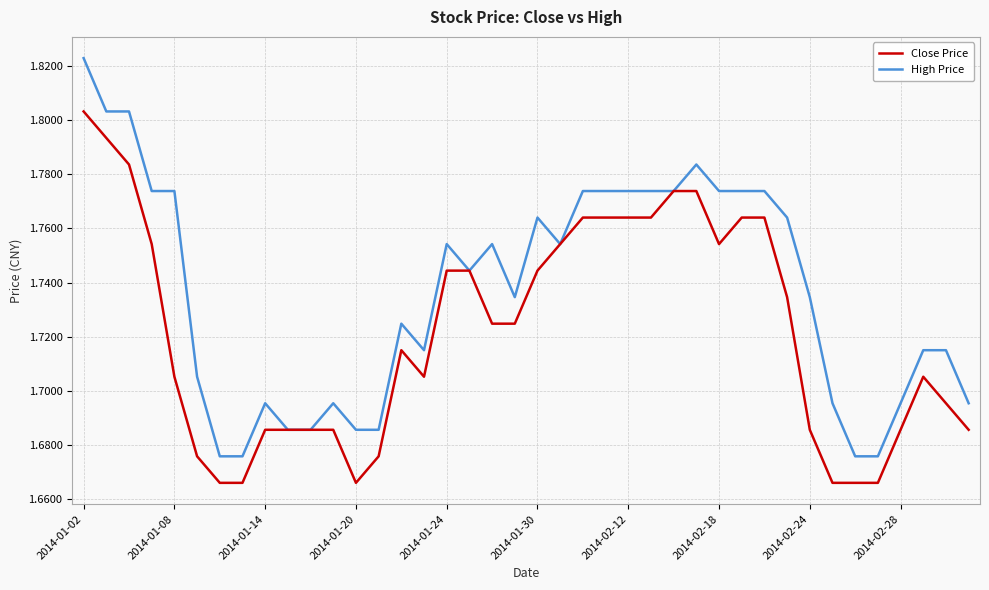

What is the difference between the maximum and second lowest values in the High Price series?

0.1